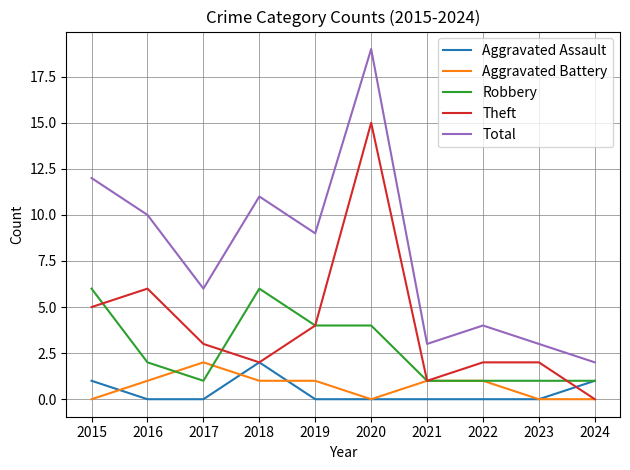

Which series has the largest total across all categories?

Total